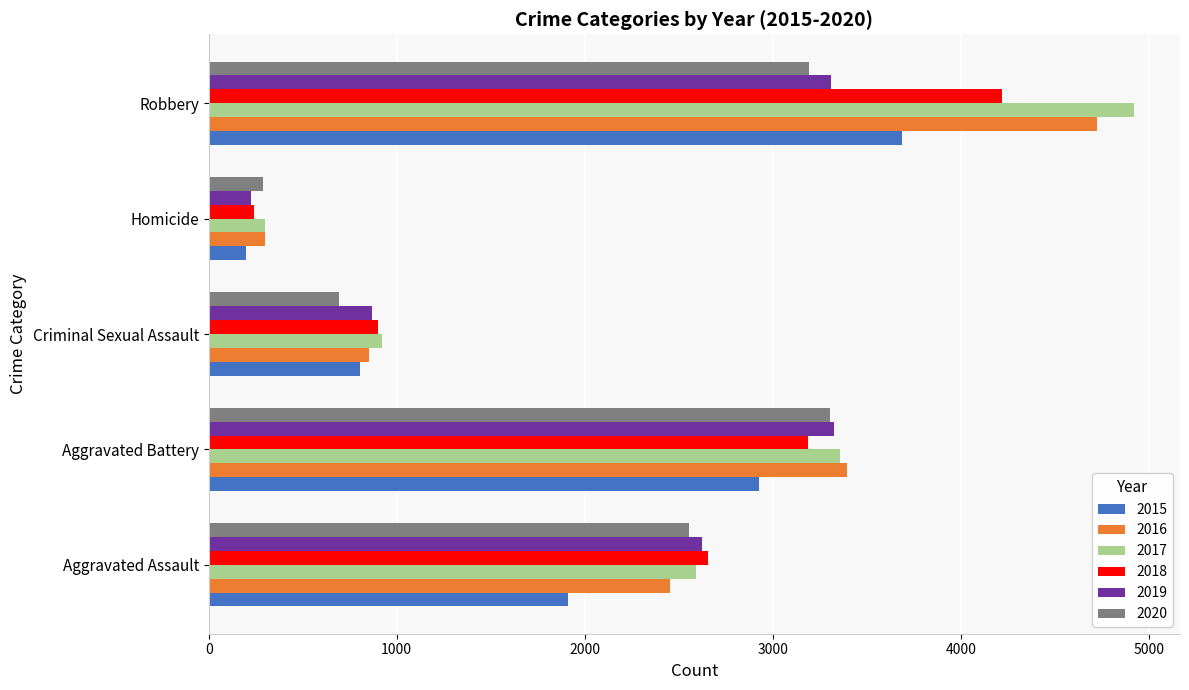

True or false: 2016 has a value of 5003 at Aggravated Battery.

False